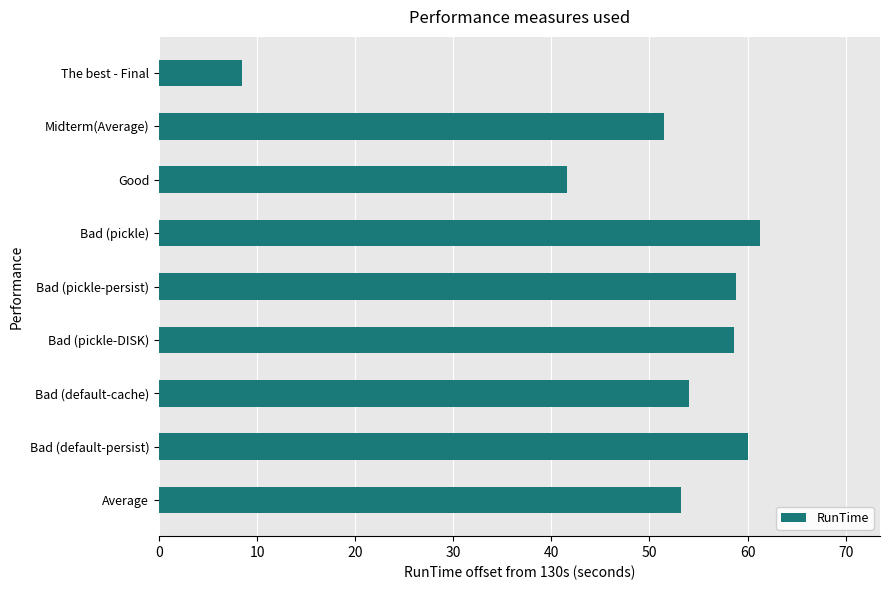

Does the chart contain any negative values?

No